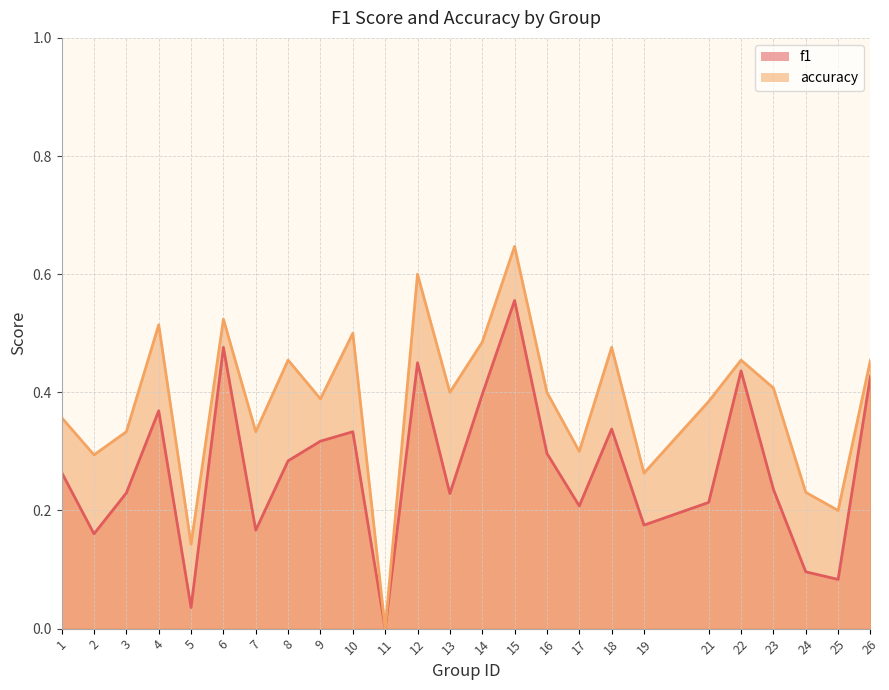

Rank the series by their average value, from highest to lowest.

accuracy, f1